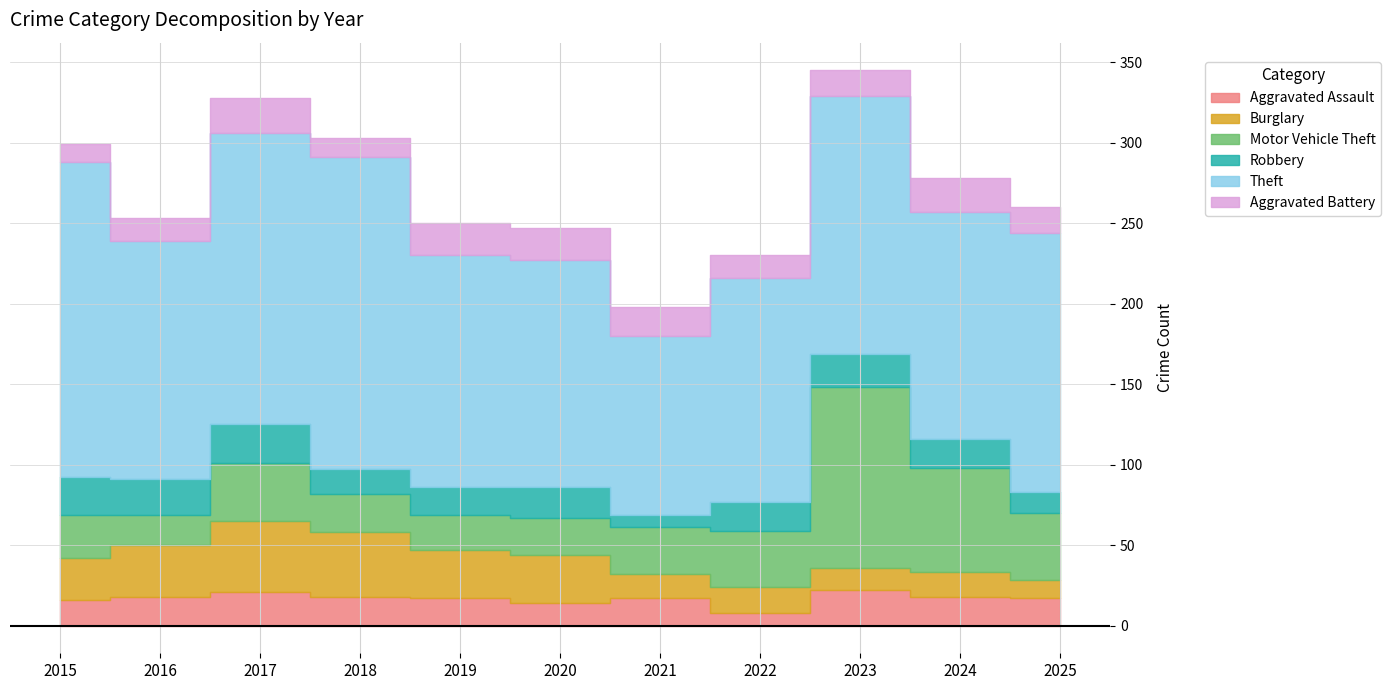

The Motor Vehicle Theft series shows 35 at 2022. True or false?

True